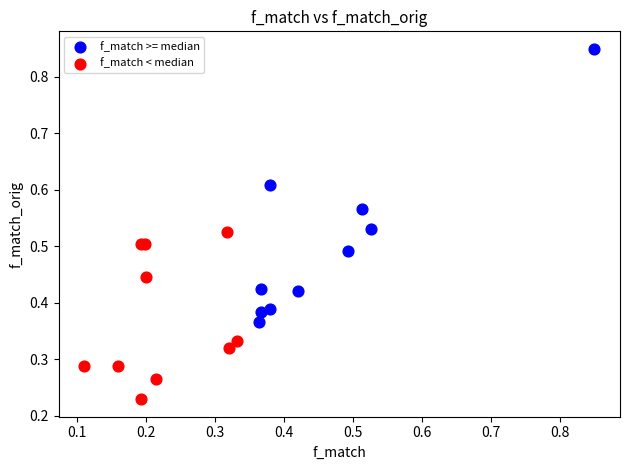

Which series has the largest Y range (max minus min)?

f_match >= median